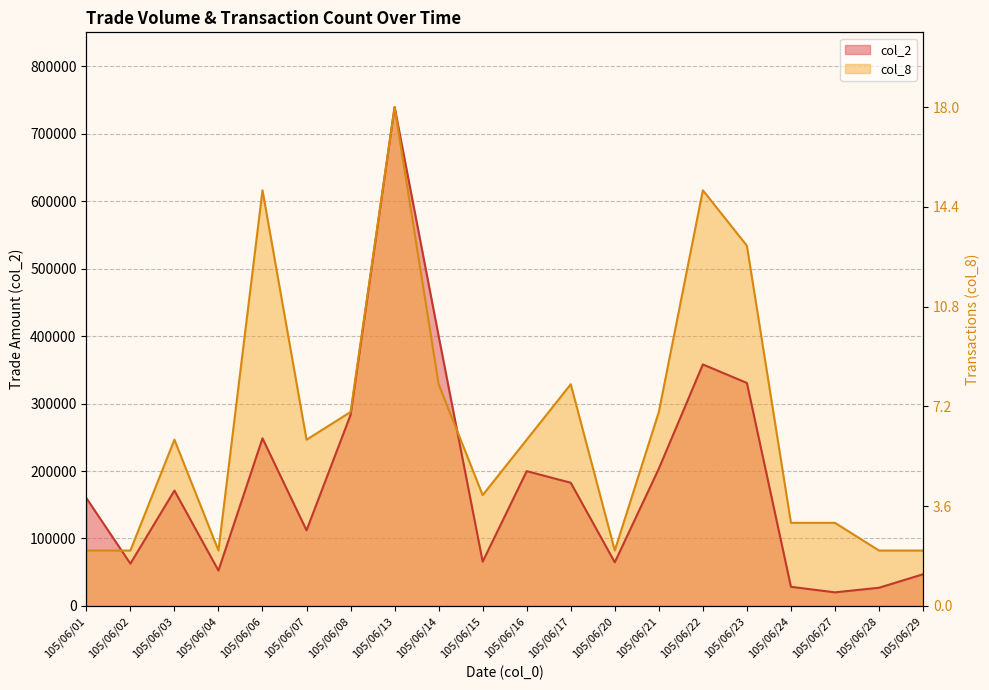

Is it true that col_2 equals 64700.0 at 105/06/20?

True